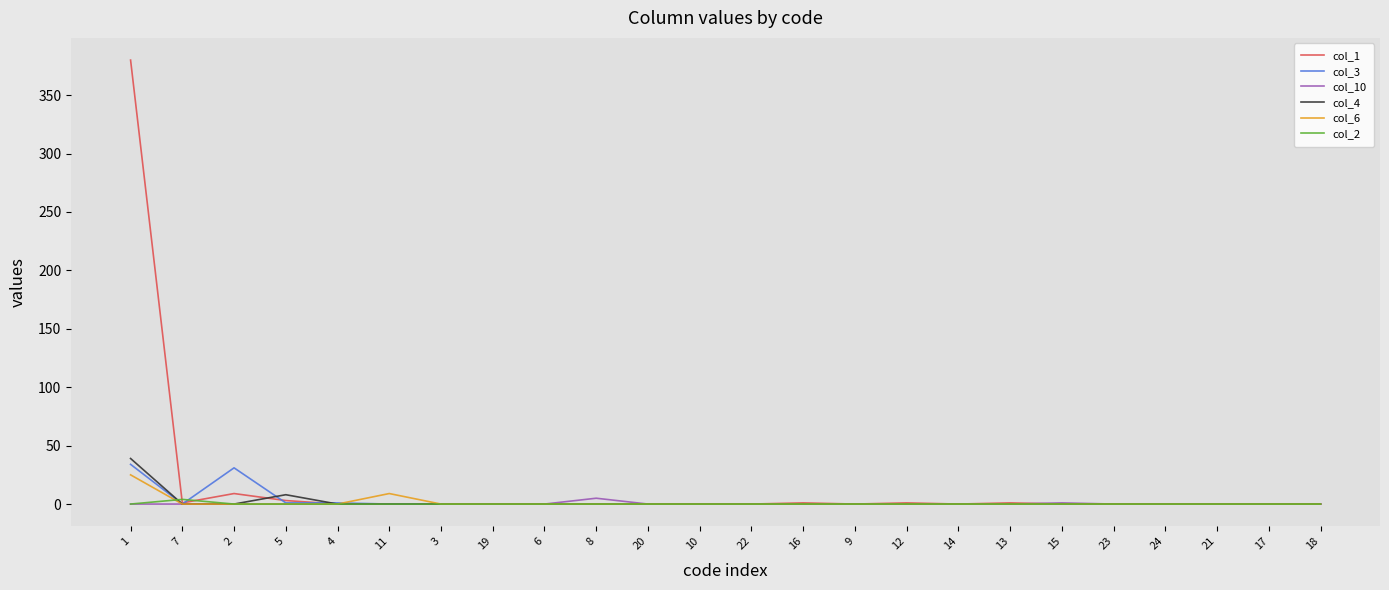

The value of col_3 at 23 is 23. True or false?

False